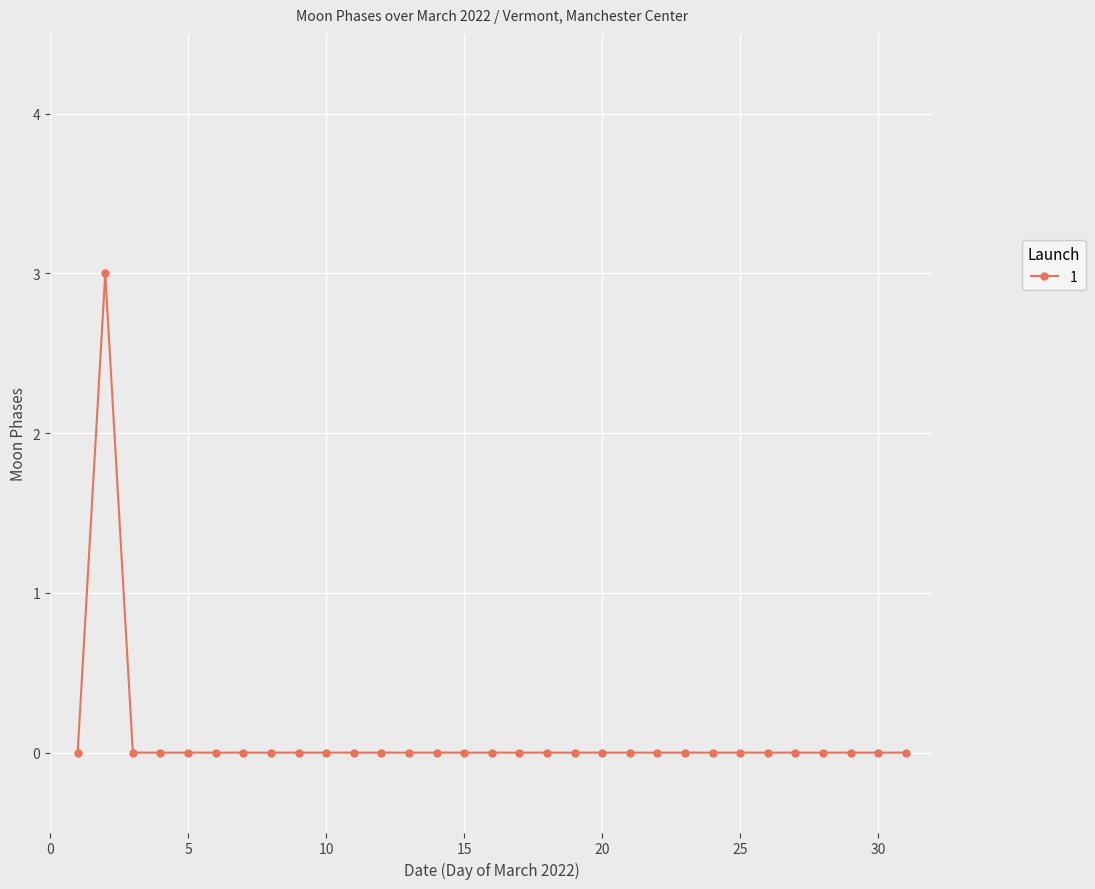

True or false: the data has more than 0 interior local peaks.

True